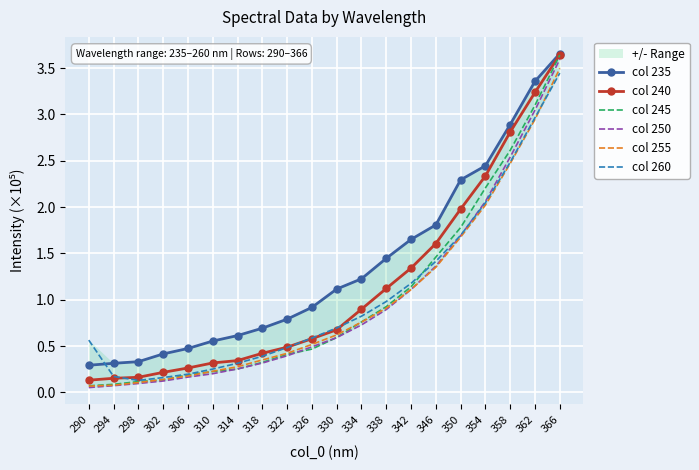

List the labels in order of col 250 value, largest first.

366, 362, 358, 354, 350, 346, 342, 338, 334, 330, 326, 322, 318, 314, 310, 306, 302, 298, 294, 290